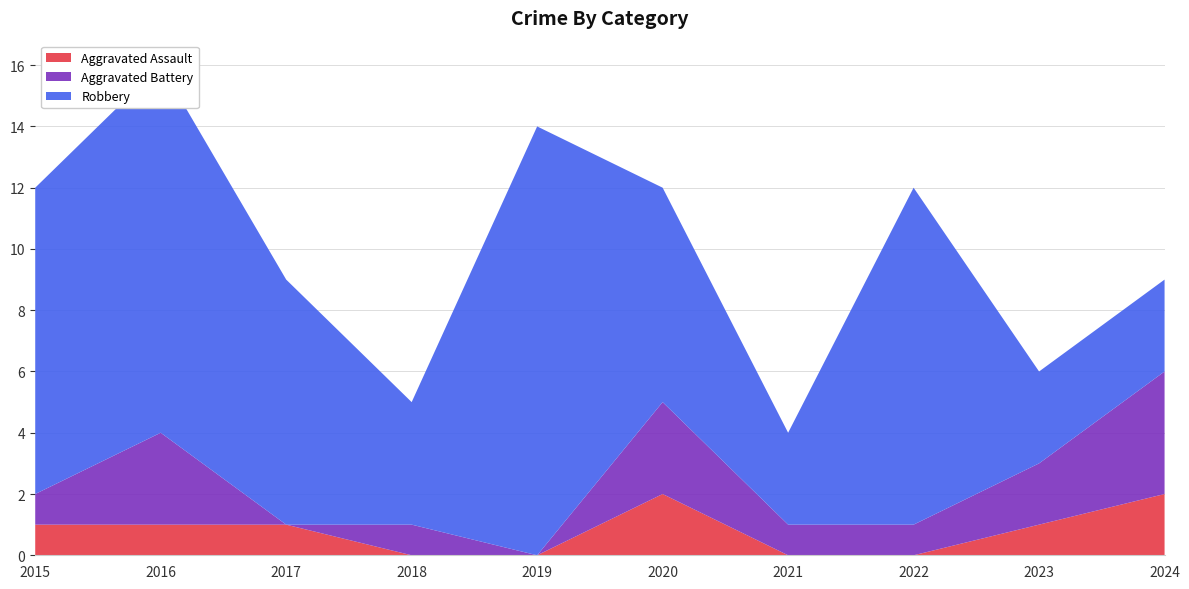

Reading left to right, transcribe all the data shown in this chart.

Aggravated Assault: 1	1	1	0	0	2	0	0	1	2
Aggravated Battery: 1	3	0	1	0	3	1	1	2	4
Robbery: 10	12	8	4	14	7	3	11	3	3